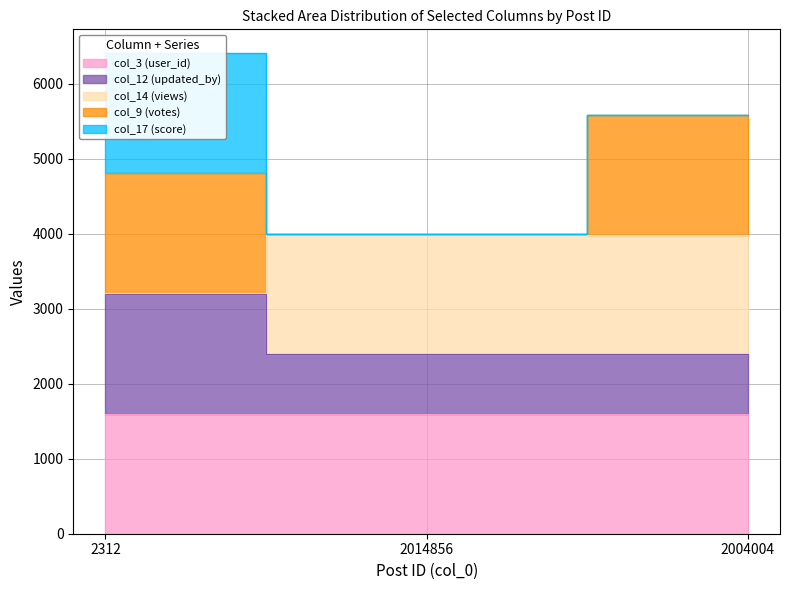

Does the chart have visible grid lines?

Yes